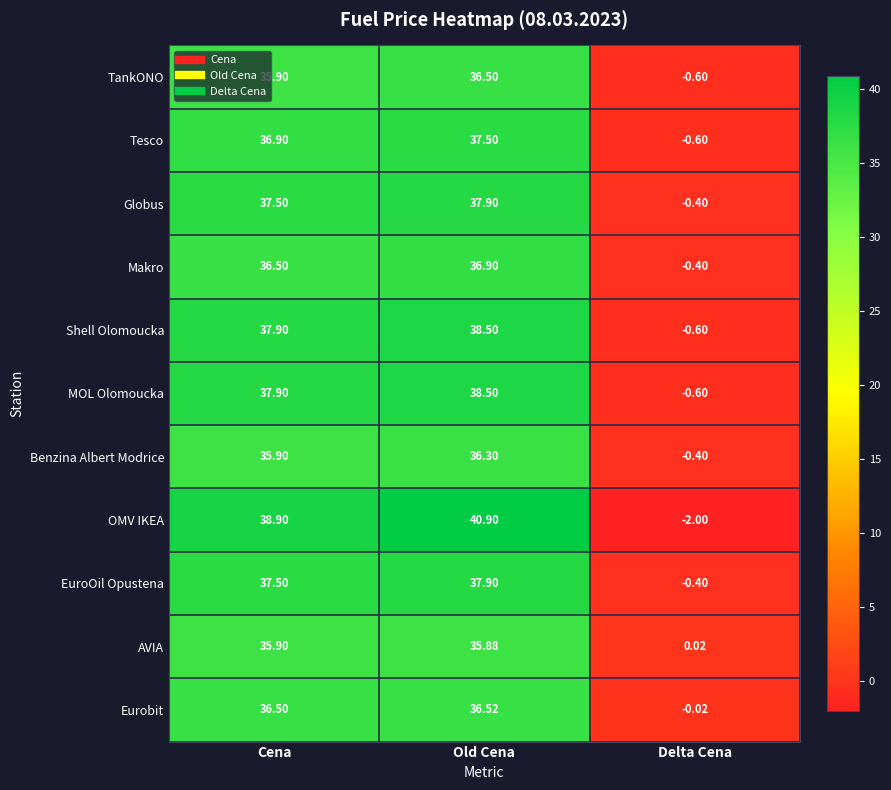

At which label does AVIA first exceed 35?

Cena